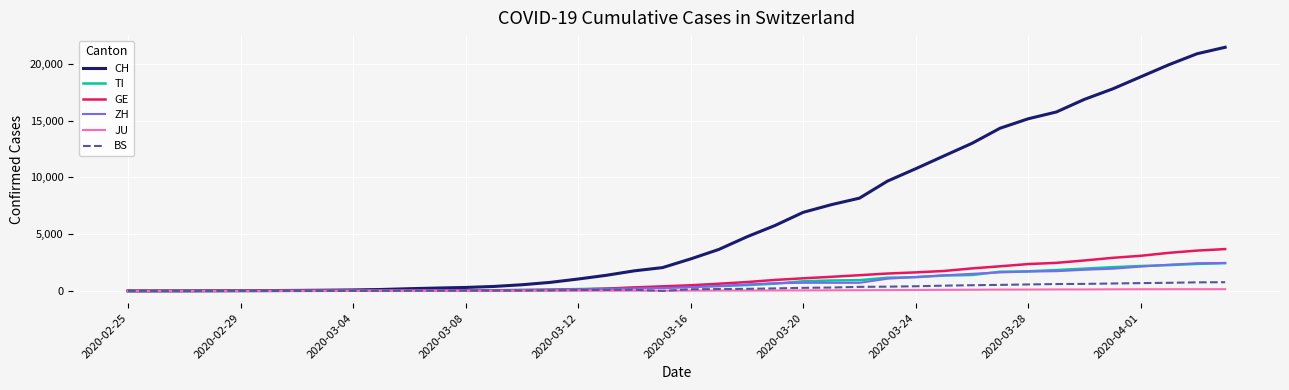

Which series has the largest total across all categories?

CH